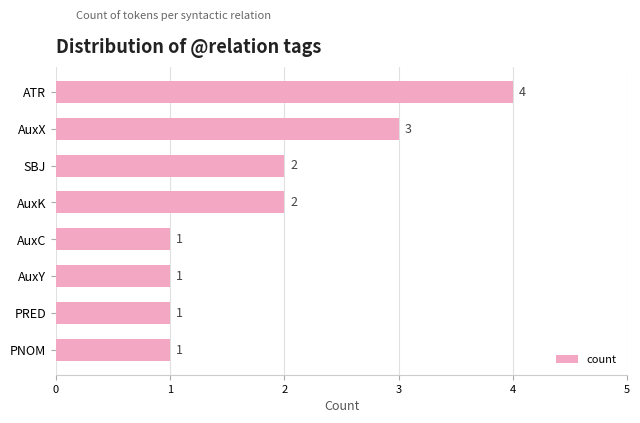

The value at ATR is 4. True or false?

True